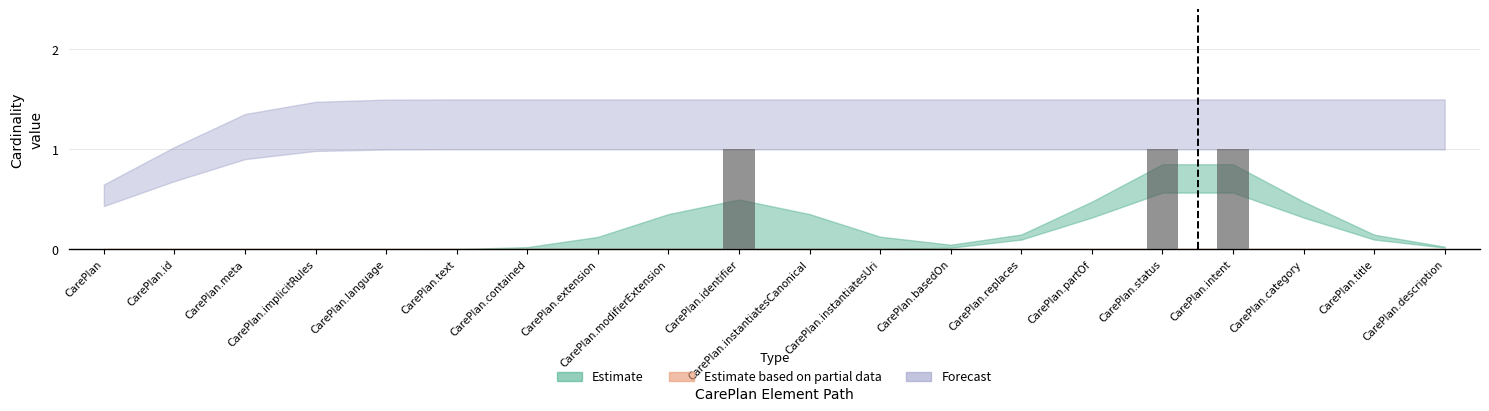

The value at CarePlan.description is -1. True or false?

False